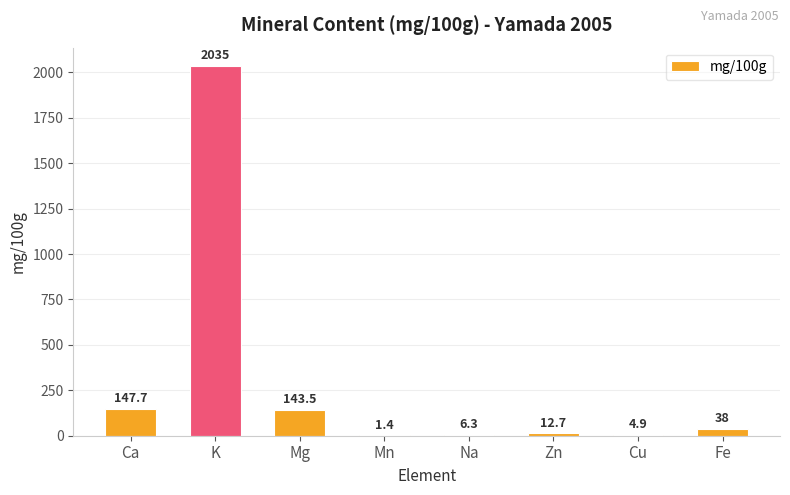

What is the maximum value shown in the chart?

2035.0